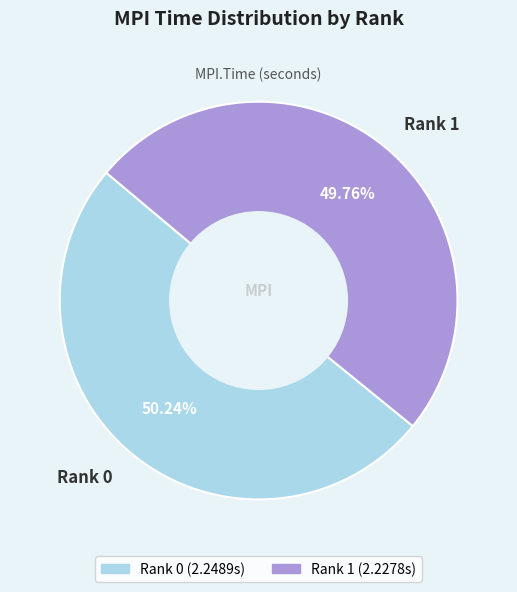

Do Rank 1 and Rank 0 together represent more than half of the pie?

Yes